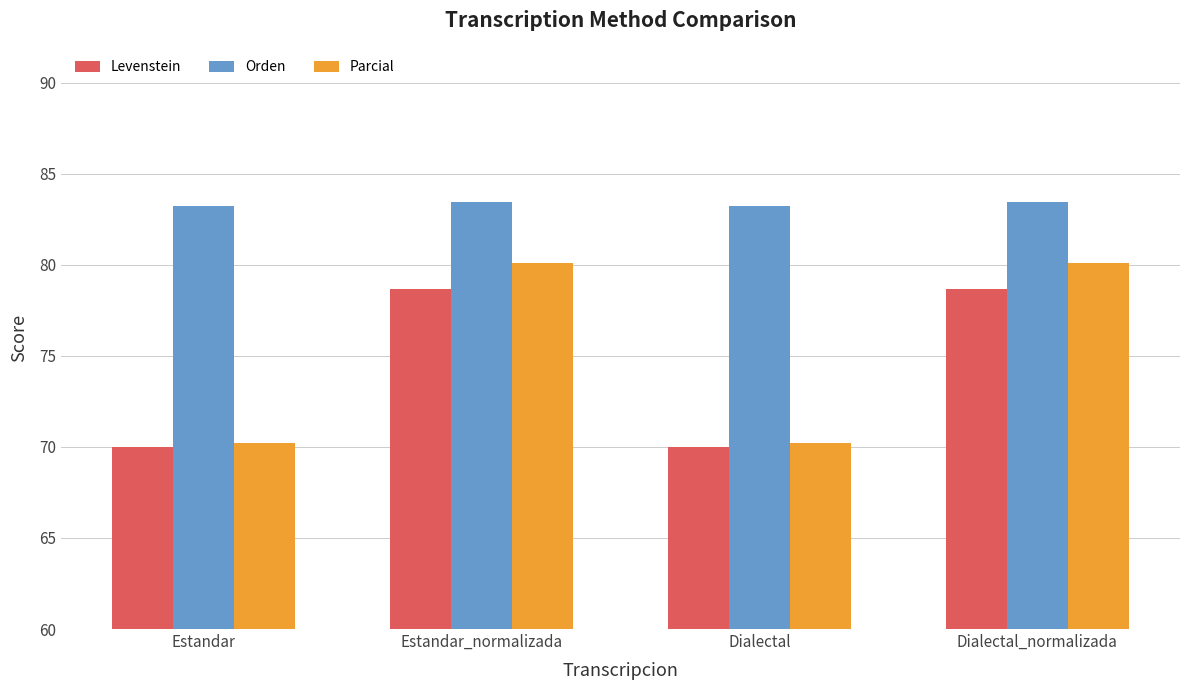

What is the label of the 4th bar from the right?

Estandar